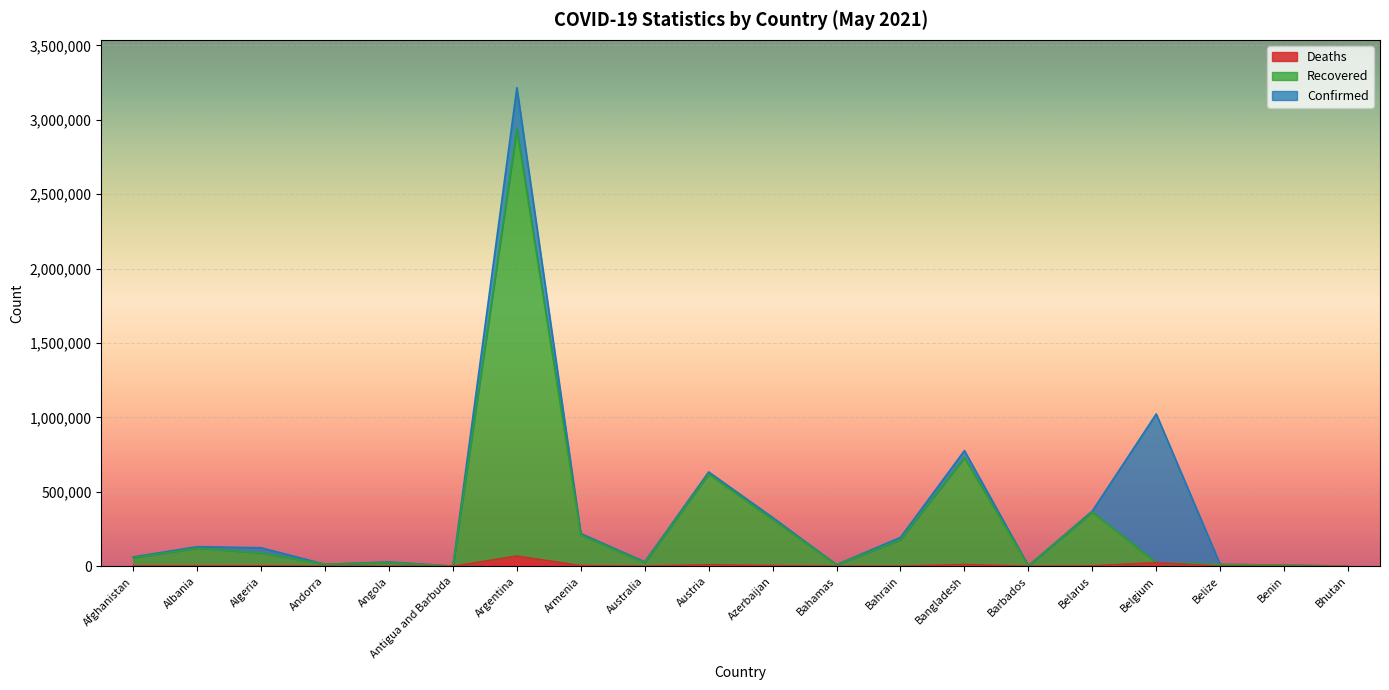

At which label does Confirmed reach its minimum?

Antigua and Barbuda